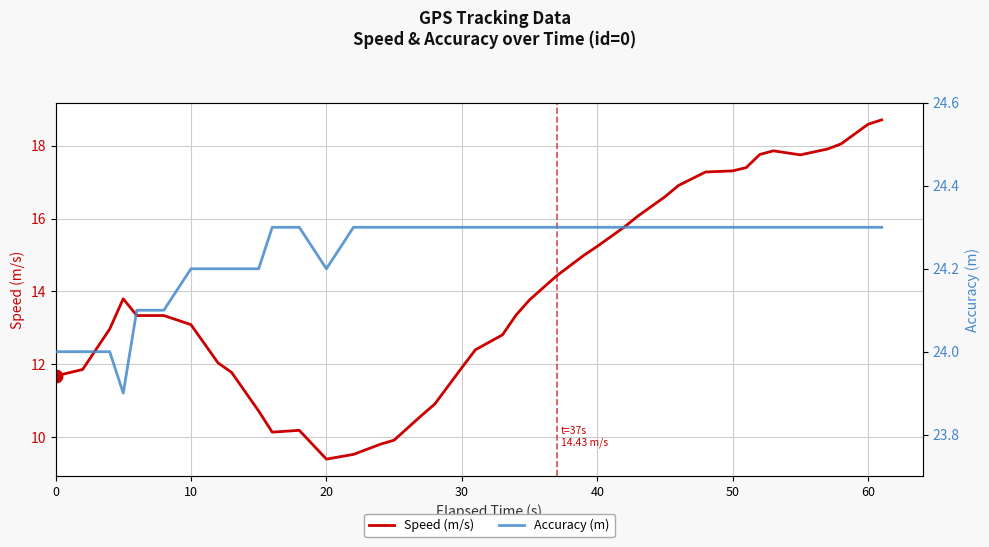

Reading right to left, transcribe all the data shown in this chart.

Speed (m/s): 18.7	18.6	18.1	17.9	17.8	17.9	17.8	17.4	17.3	17.3	16.9	16.6	16.1	15.8	15.2	15.0	14.4	13.8	13.3	12.8	12.4	11.9	10.9	10.6	9.9	9.8	9.5	9.4	10.2	10.1	10.7	11.8	12.0	13.1	13.3	13.3	13.8	13.0	11.9	11.7
Accuracy (m): 24.3	24.3	24.3	24.3	24.3	24.3	24.3	24.3	24.3	24.3	24.3	24.3	24.3	24.3	24.3	24.3	24.3	24.3	24.3	24.3	24.3	24.3	24.3	24.3	24.3	24.3	24.3	24.2	24.3	24.3	24.2	24.2	24.2	24.2	24.1	24.1	23.9	24.0	24.0	24.0